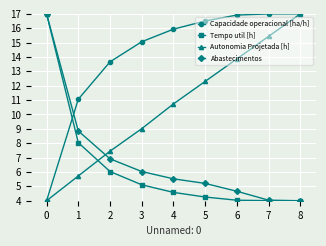

What is the total value across all series at 8?

42.0